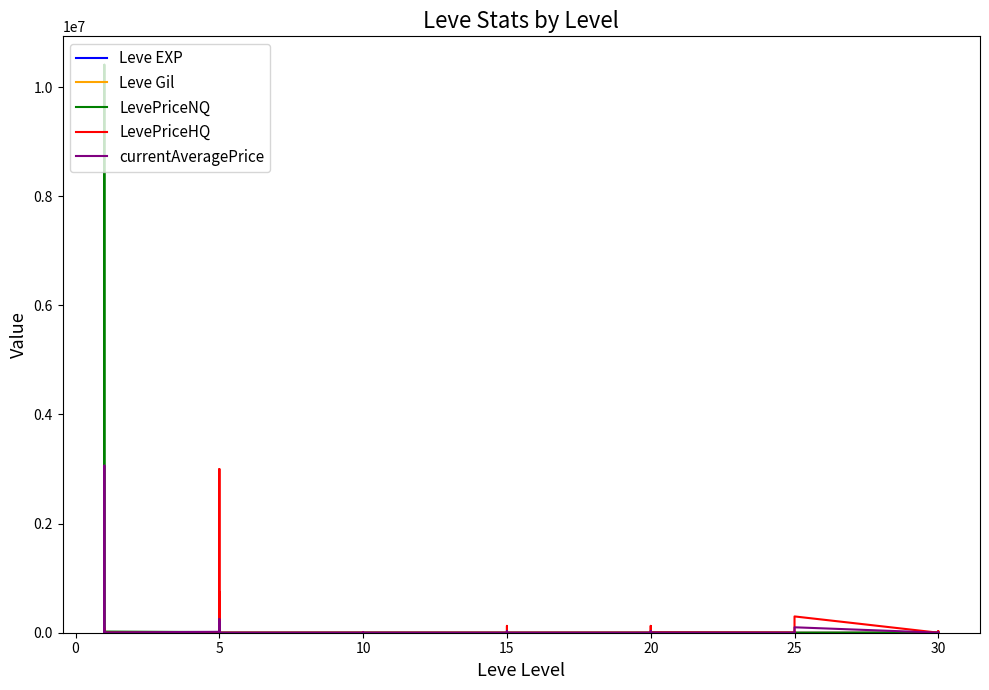

How many interior local valleys does the currentAveragePrice series have?

12